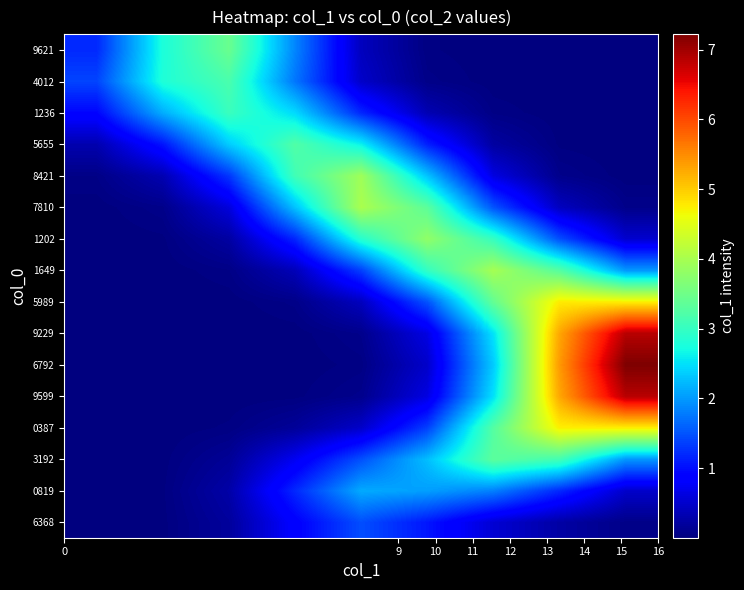

Reading left to right, extract all data points from this chart.

6368: 0.0	0.0	0.2	0.9	1.5	1.1	0.5	0.2	0.1
0819: 0.0	0.0	0.3	1.2	2.1	2.0	1.8	1.2	0.5
3192: 0.0	0.0	0.2	0.7	1.5	2.3	3.3	3.1	2.0
0387: 0.0	0.0	0.0	0.2	0.5	1.4	3.3	4.7	4.7
9599: 0.0	0.0	0.0	0.0	0.1	0.6	2.5	5.3	6.9
6792: 0.0	0.0	0.0	0.0	0.0	0.5	2.3	5.4	7.2
9229: 0.0	0.0	0.0	0.0	0.1	0.6	2.5	5.3	6.9
5989: 0.0	0.0	0.0	0.1	0.4	1.5	3.4	4.8	4.7
1649: 0.0	0.0	0.1	0.4	1.4	3.0	4.0	3.3	2.0
1202: 0.0	0.0	0.2	1.2	2.9	3.8	3.0	1.5	0.5
7810: 0.0	0.1	0.6	2.3	4.0	3.3	1.5	0.4	0.1
8421: 0.1	0.3	1.3	3.1	3.9	2.3	0.6	0.1	0.0
5655: 0.3	1.0	2.4	3.2	2.6	1.1	0.2	0.0	0.0
1236: 0.9	2.1	3.0	2.5	1.2	0.3	0.1	0.0	0.0
4012: 1.4	2.8	3.2	1.7	0.5	0.1	0.0	0.0	0.0
9621: 1.2	2.8	3.4	1.9	0.4	0.0	0.0	0.0	0.0